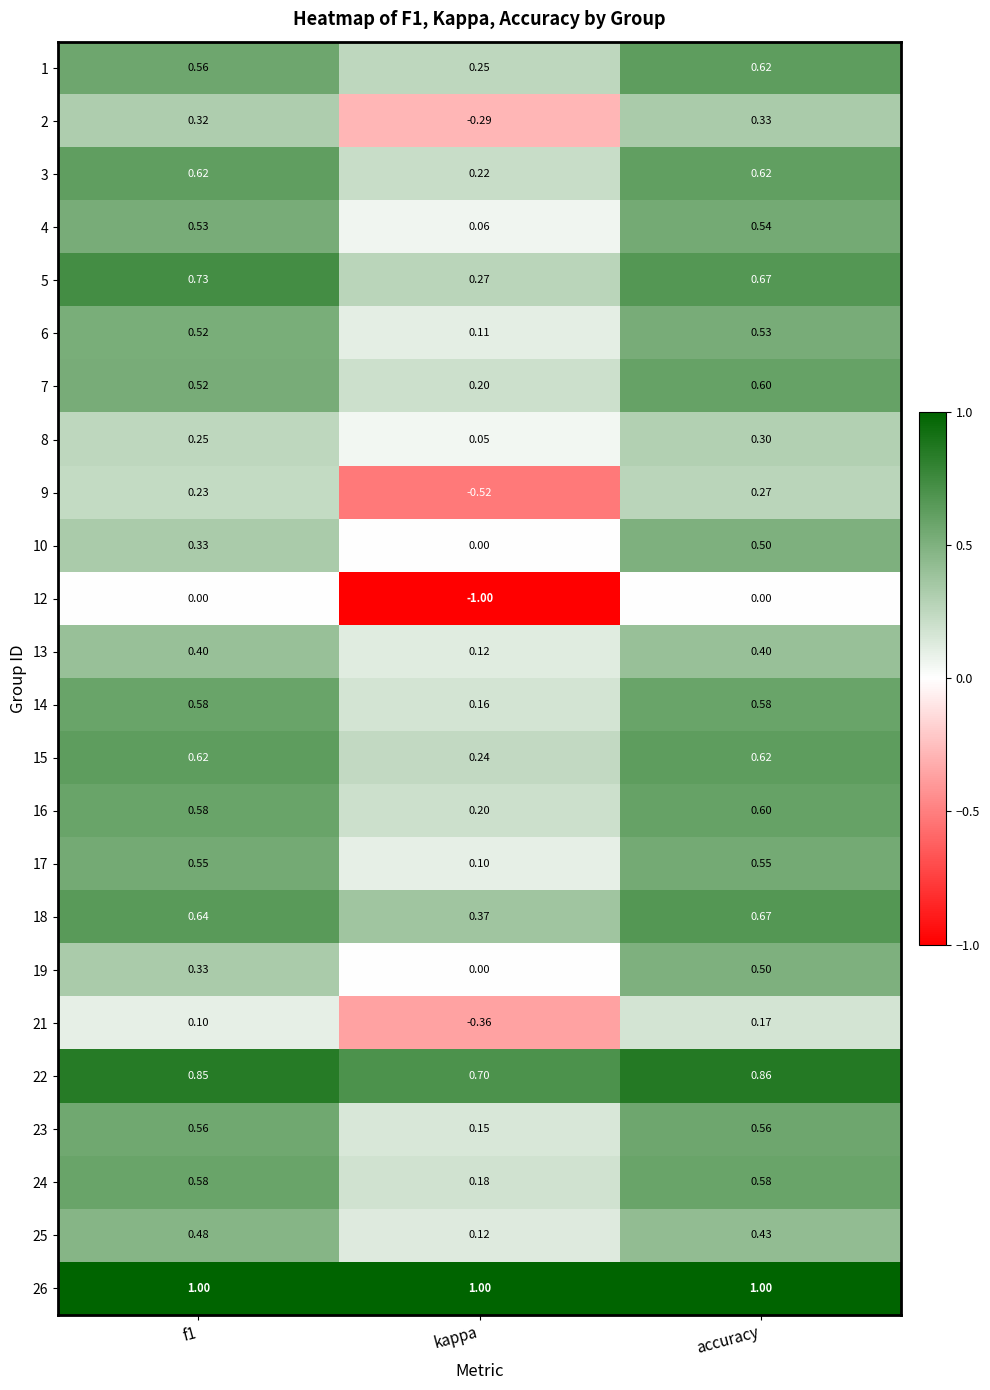

Which series changed the most between f1 and kappa?

12